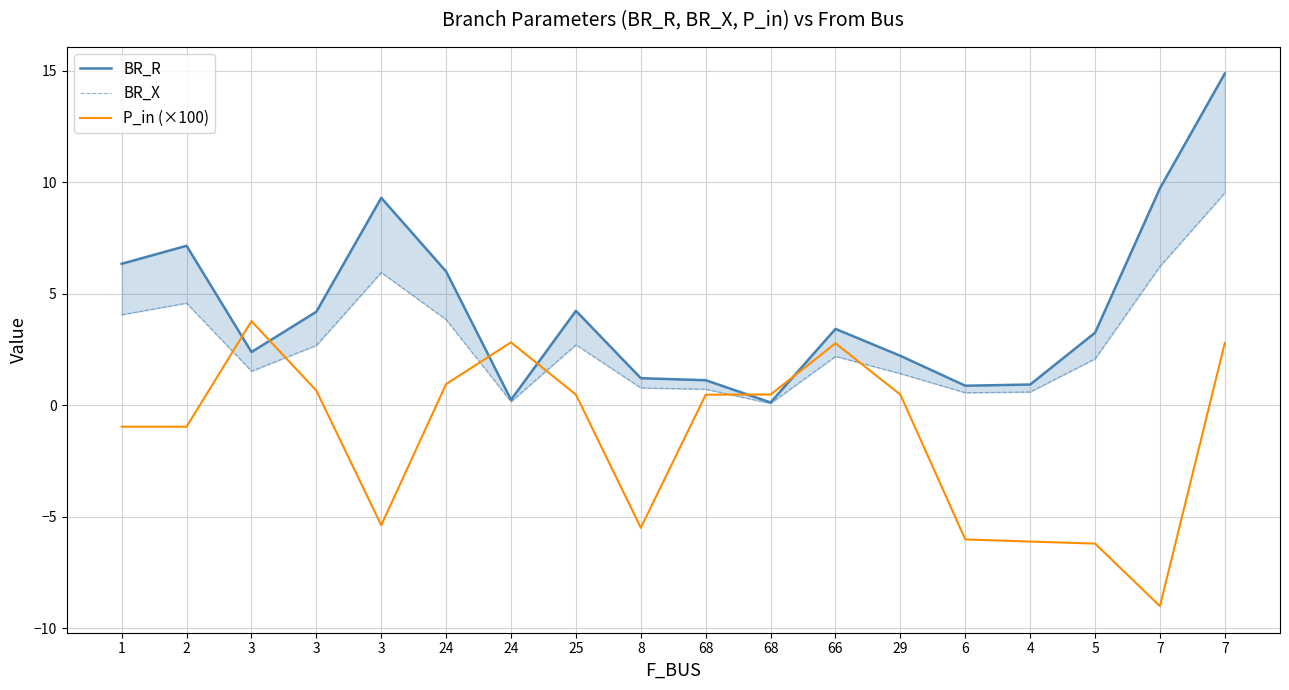

What are all the series names shown in the legend?

BR_R, BR_X, P_in (×100)